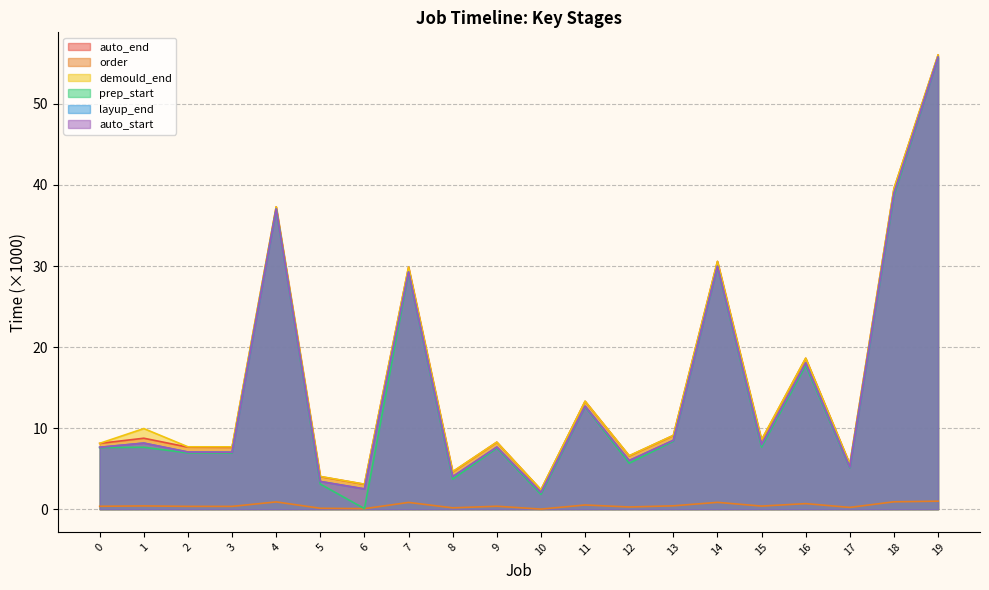

How many data points in auto_start are less than 7?

6